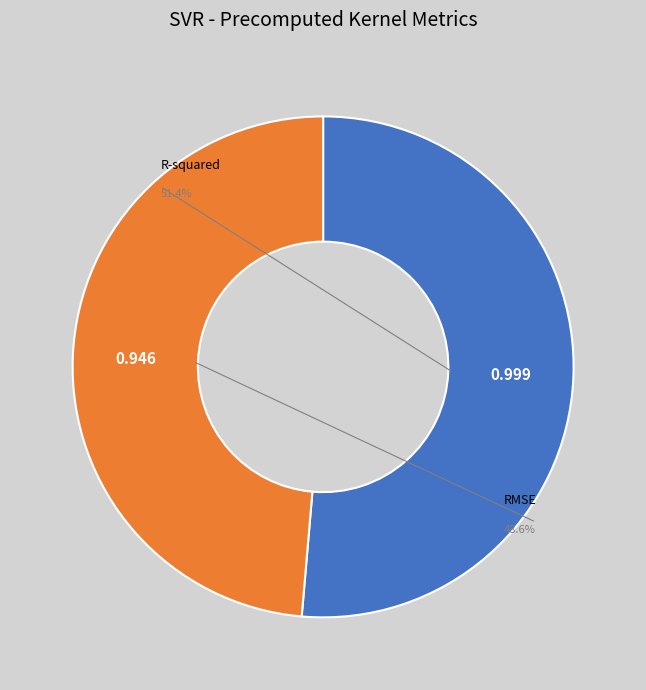

Which slice is the largest?

R-squared